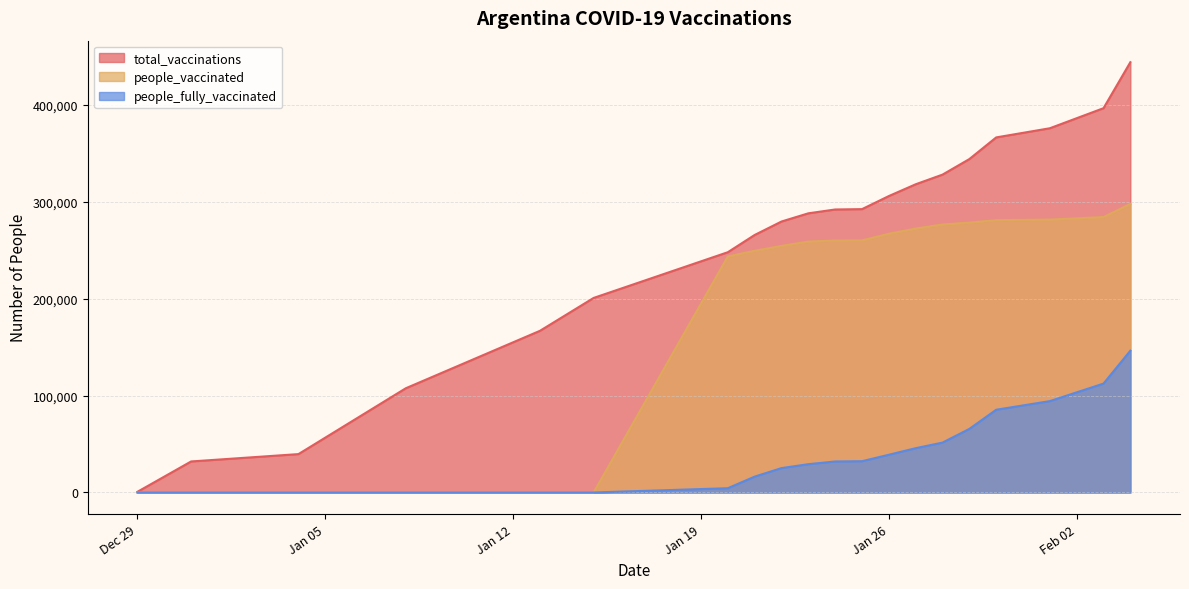

Is it true that total_vaccinations equals 166833 at 2021-01-13?

True